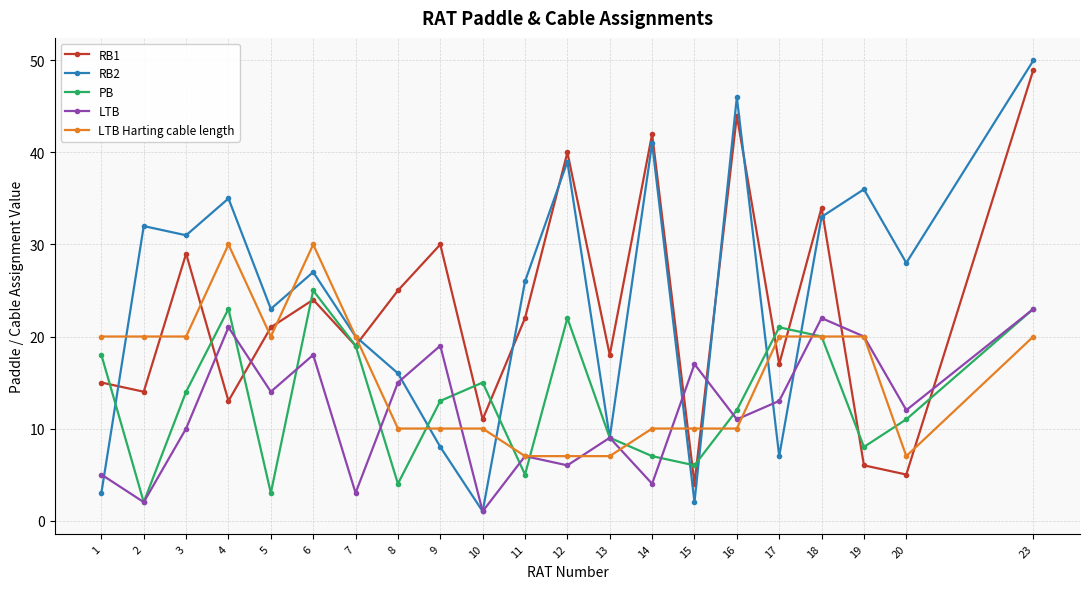

What is the difference between the maximum and second lowest values in the LTB series?

21